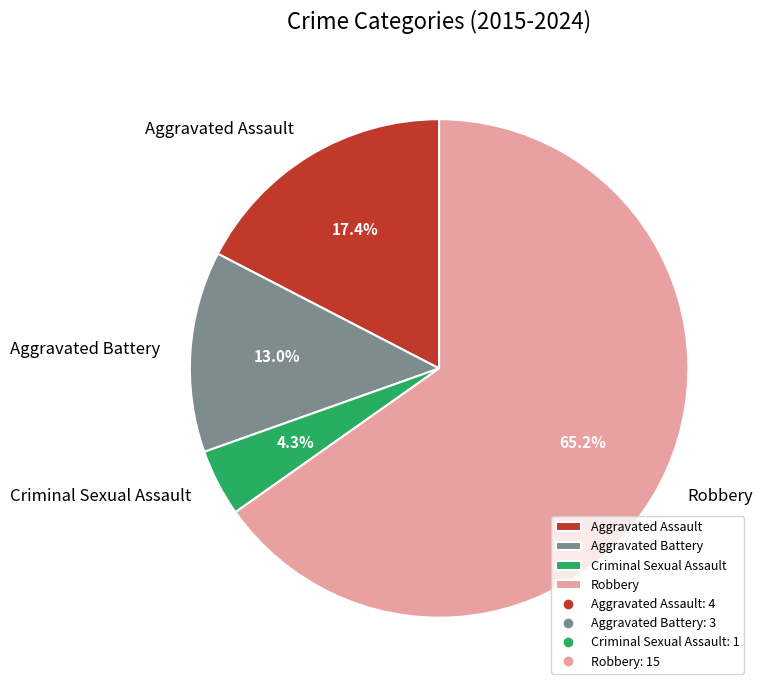

To the nearest percent, what portion does Robbery represent?

65%